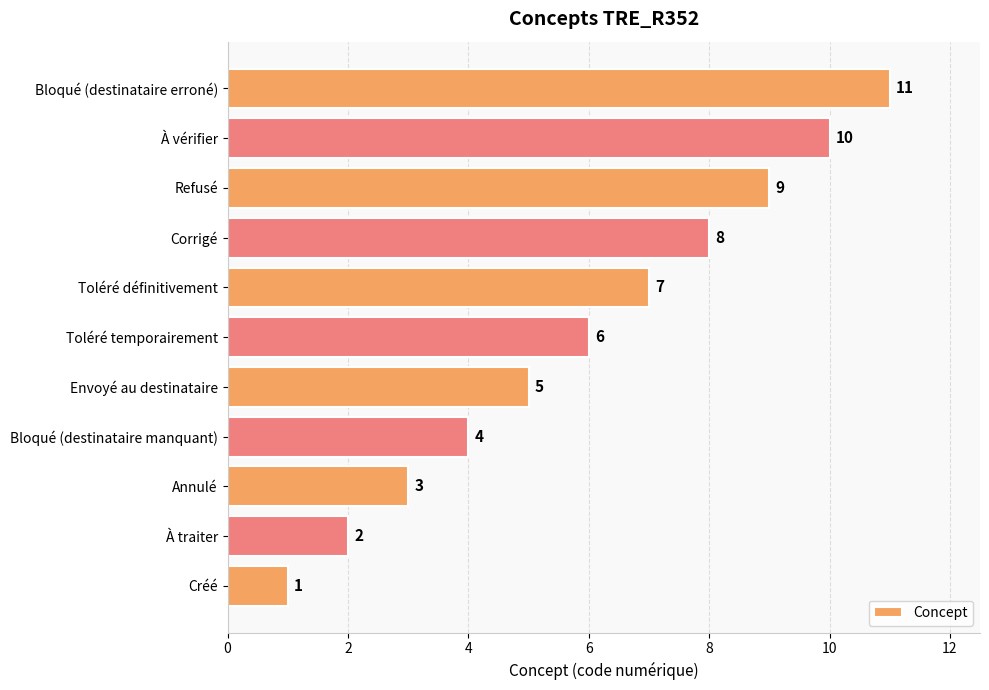

How many values are between 3 and 9?

7